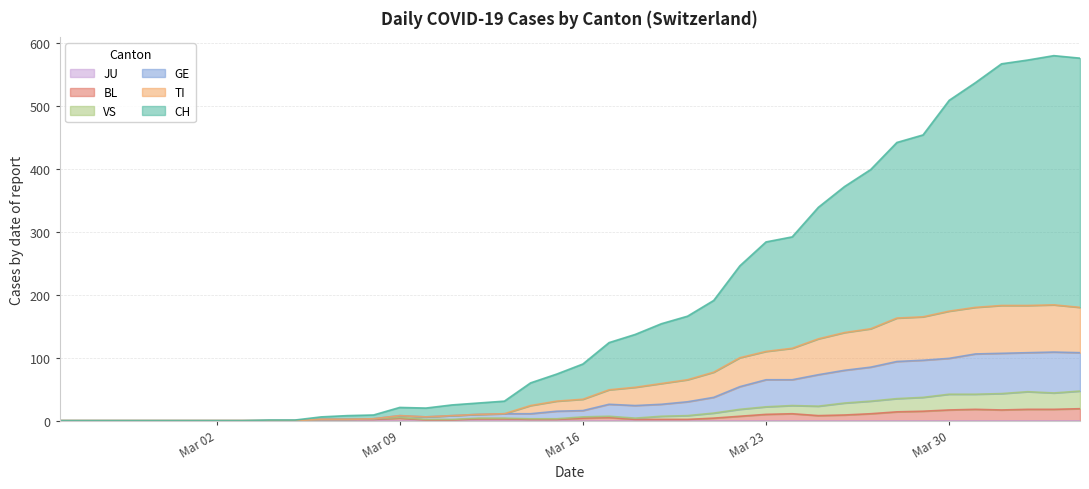

Does the chart have visible grid lines?

Yes